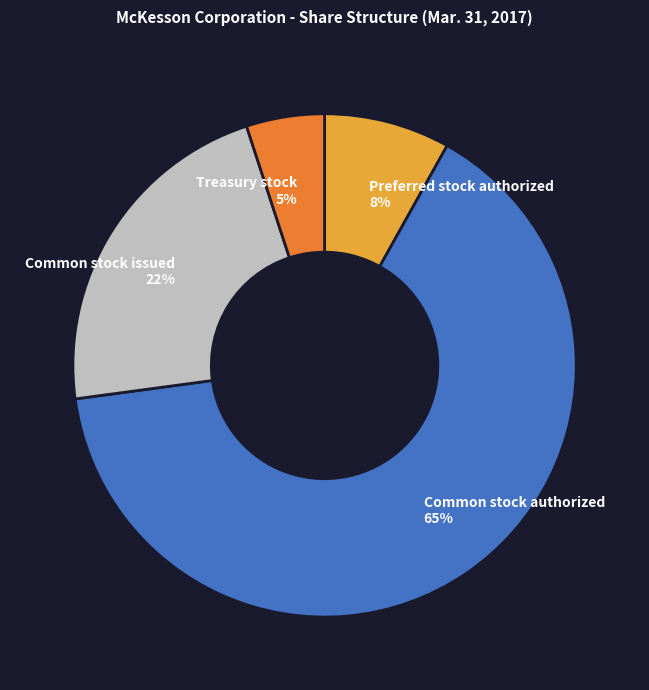

Does Common stock authorized represent more than half of the total?

Yes